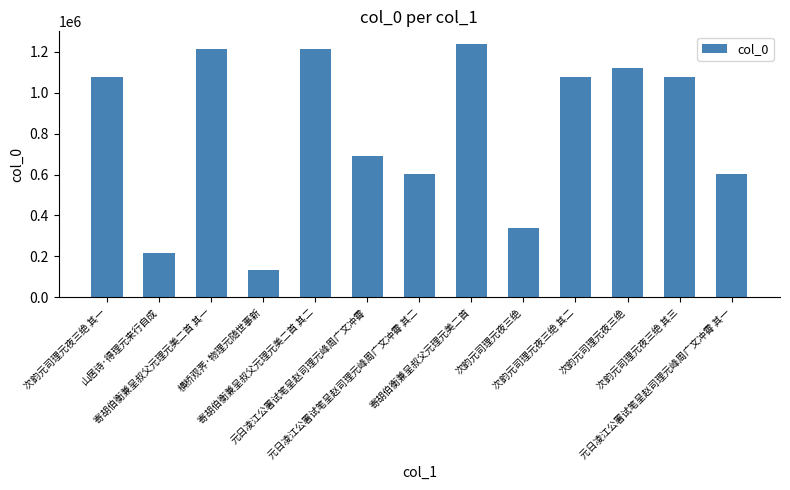

Between 次韵元司理元夜三绝 其一 and 寄胡伯衡兼呈叔父元理元美二首 其一, which is larger?

寄胡伯衡兼呈叔父元理元美二首 其一